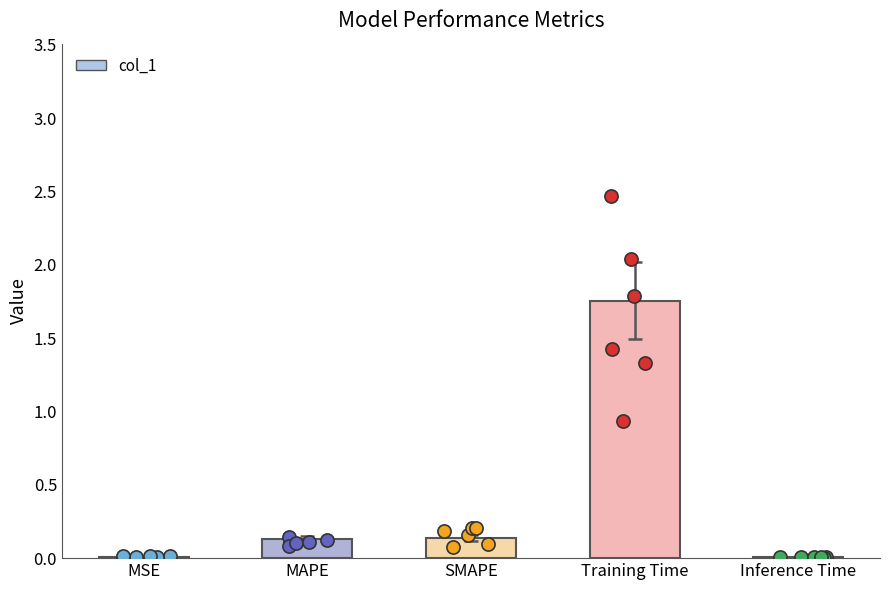

Which has a higher value, MSE or SMAPE?

SMAPE